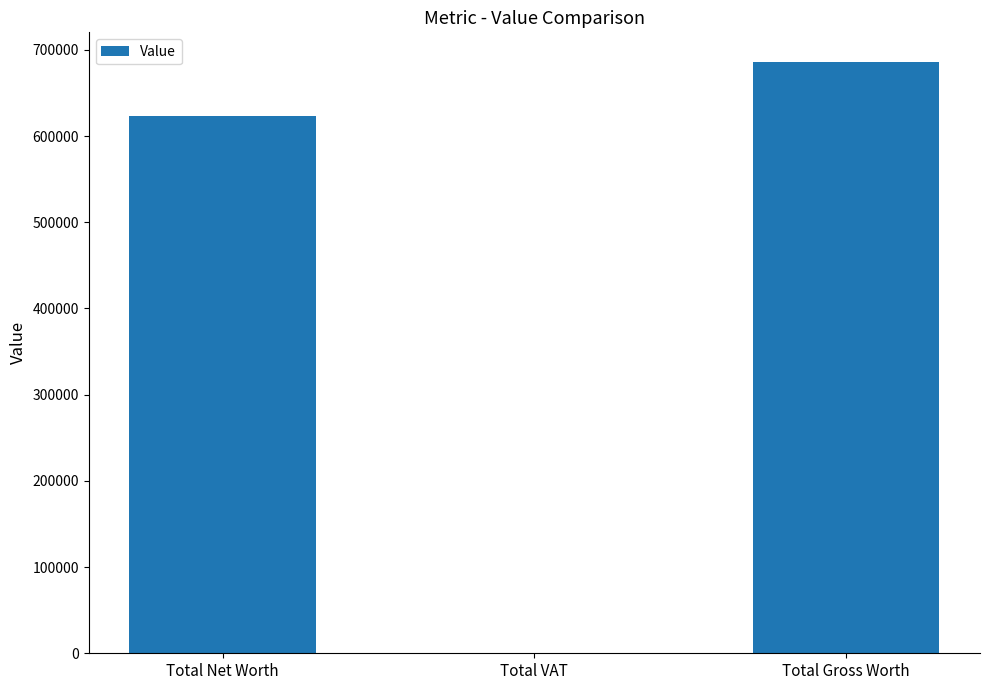

What is the ratio of the value at Total Gross Worth to the value at Total VAT?

68604.5